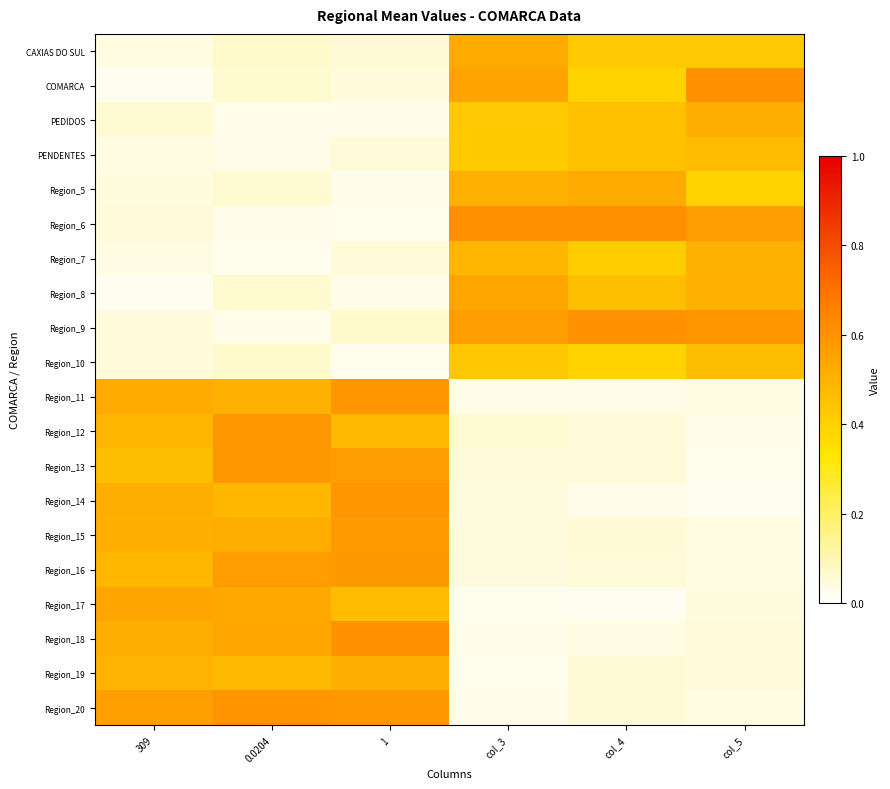

At how many categories does at least one series exceed 0?

6